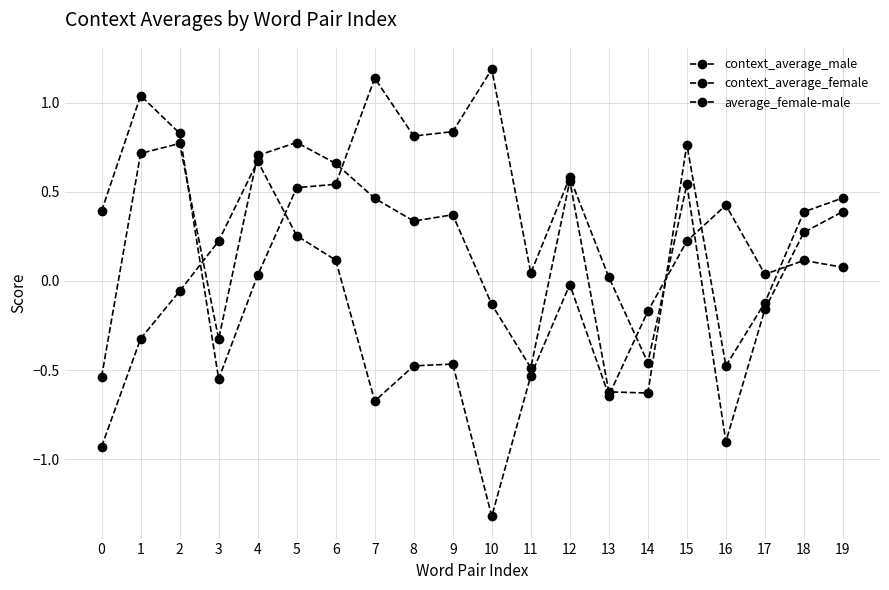

How many positive values does the average_female-male series have?

9